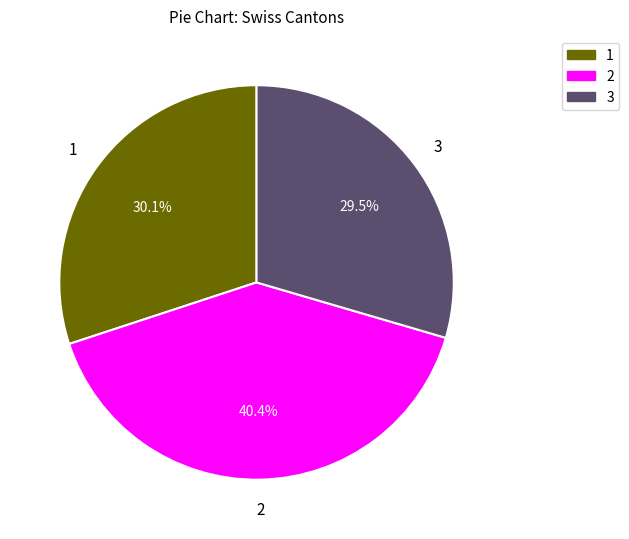

To the nearest percent, what is the difference between the largest and smallest slice percentages?

11%